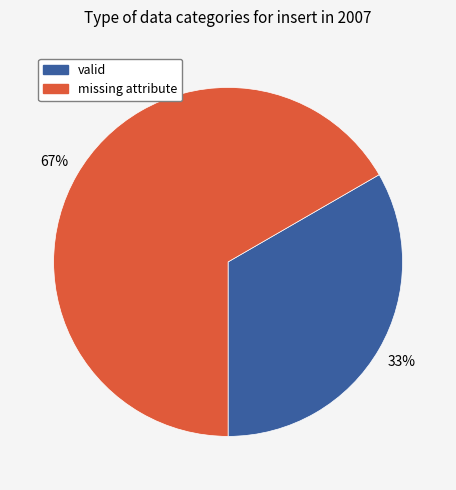

To the nearest percent, what is the combined percentage of valid and missing attribute?

100%